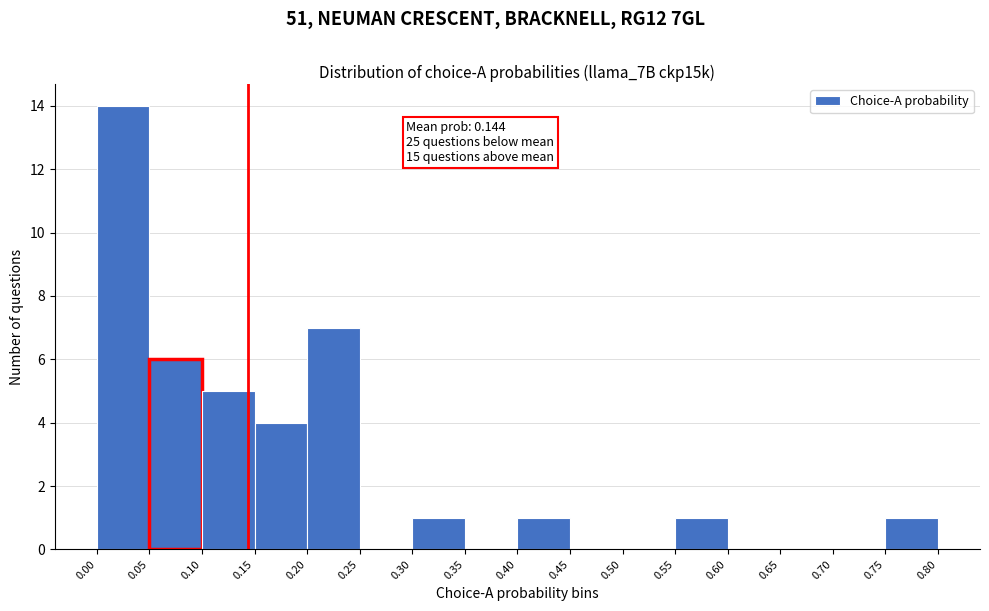

Over which range of the x-axis is the bar tallest?

0.00 to 0.05